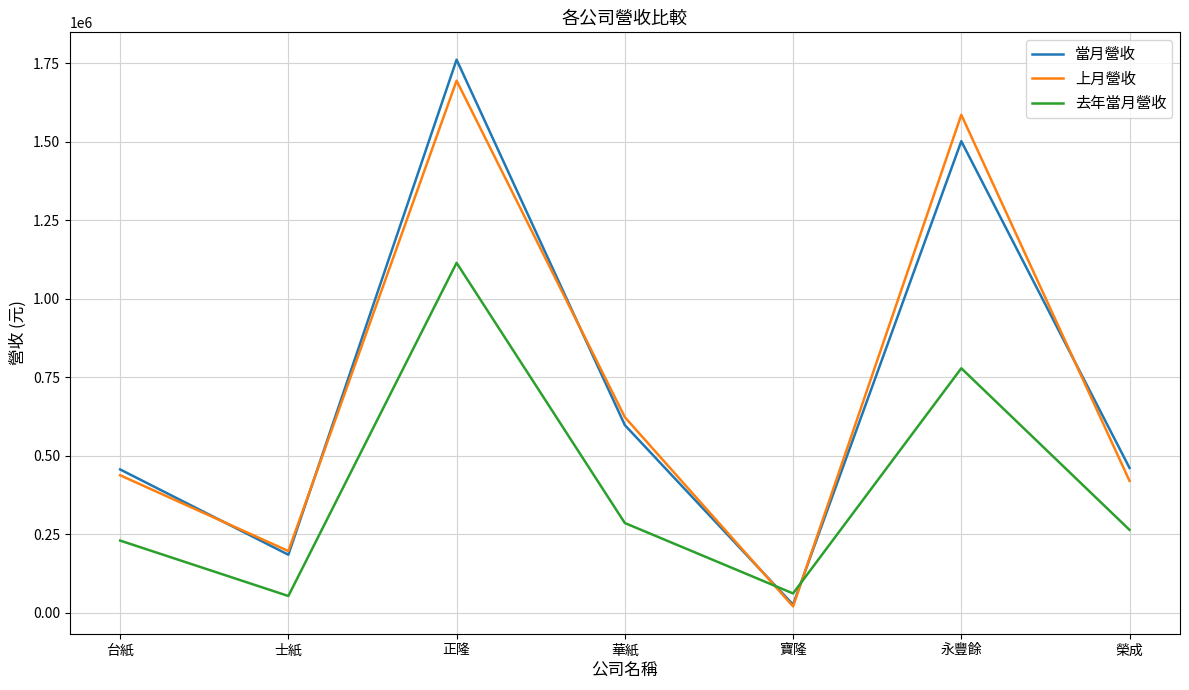

In 上月營收, how many points are higher than both neighbors (excluding endpoints)?

2